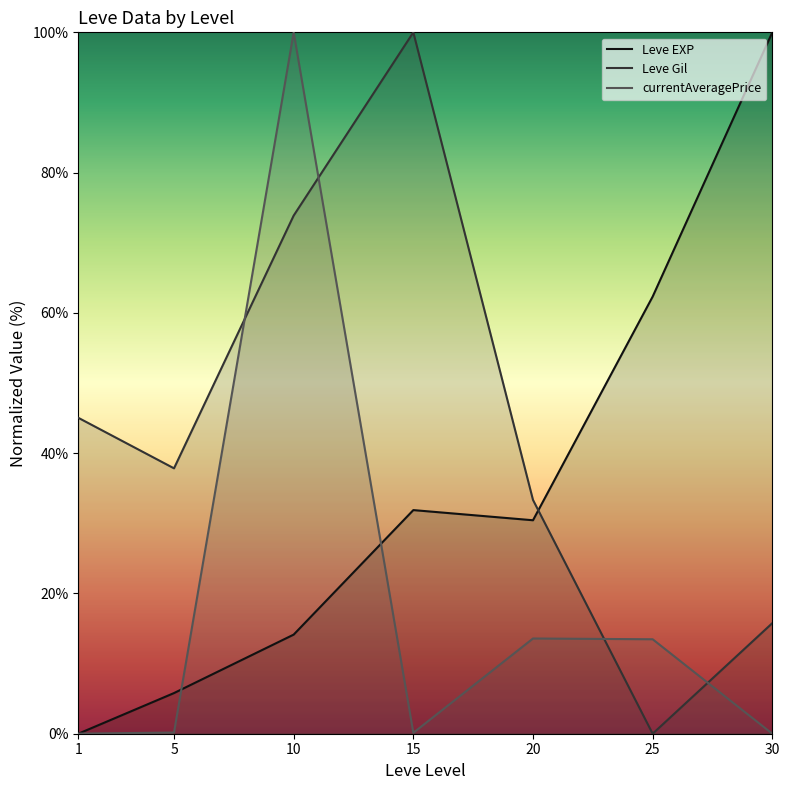

Which series has the largest total across all categories?

Leve Gil